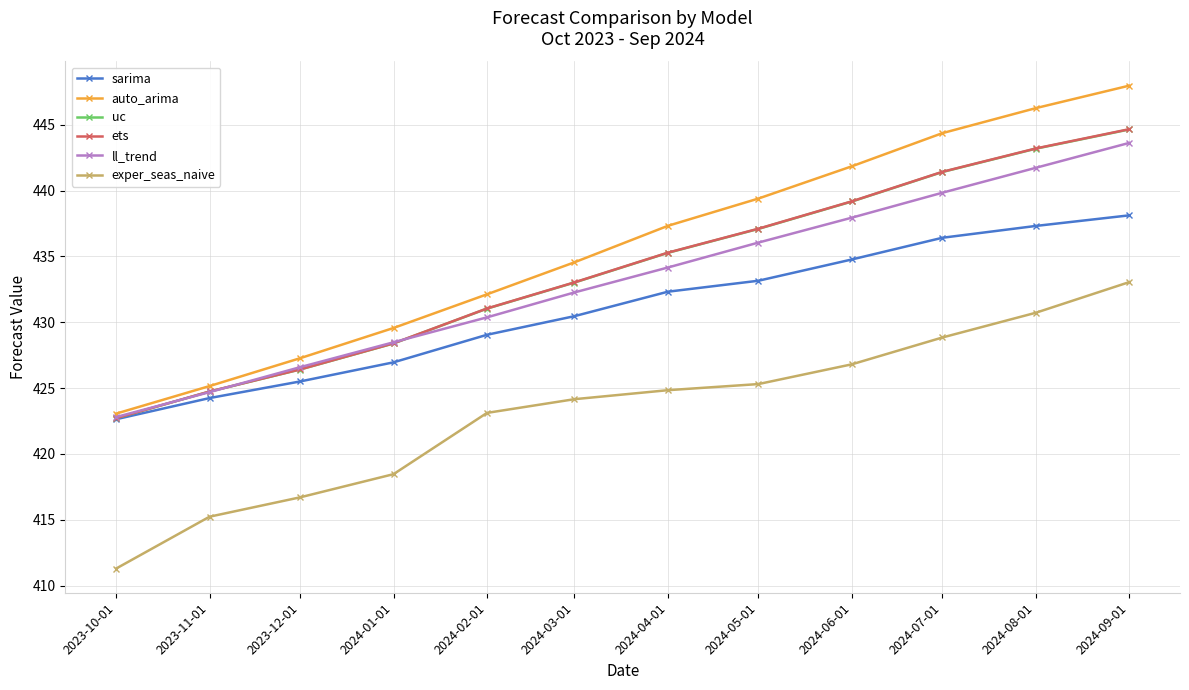

List the labels in order of ets value, largest first.

2024-09-01, 2024-08-01, 2024-07-01, 2024-06-01, 2024-05-01, 2024-04-01, 2024-03-01, 2024-02-01, 2024-01-01, 2023-12-01, 2023-11-01, 2023-10-01